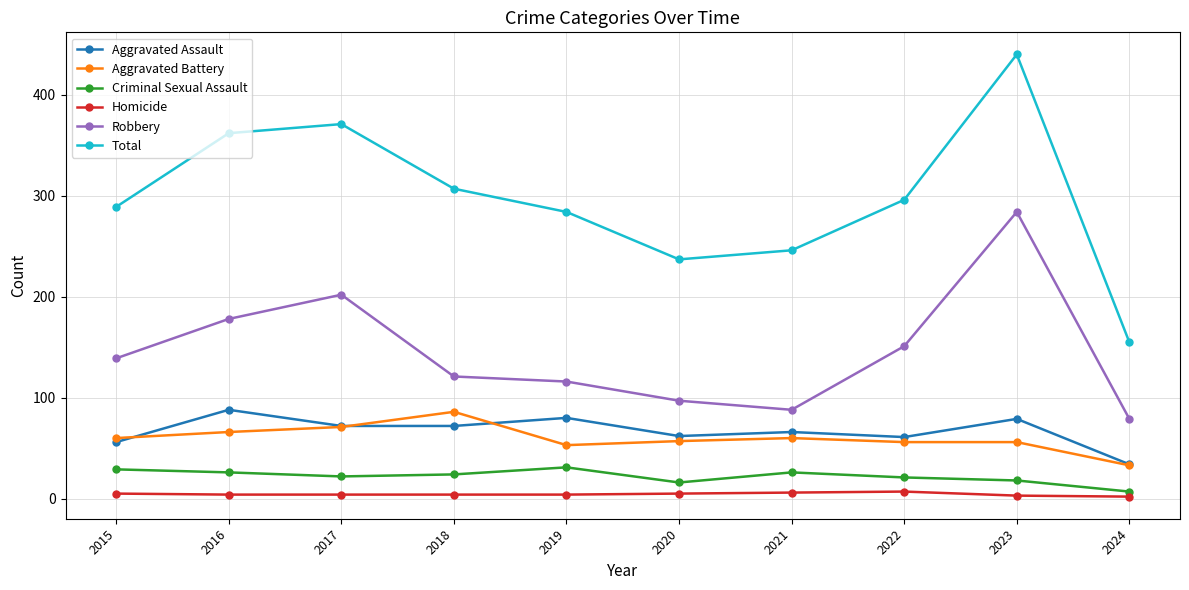

Is it true that Total equals 289 at 2015?

True